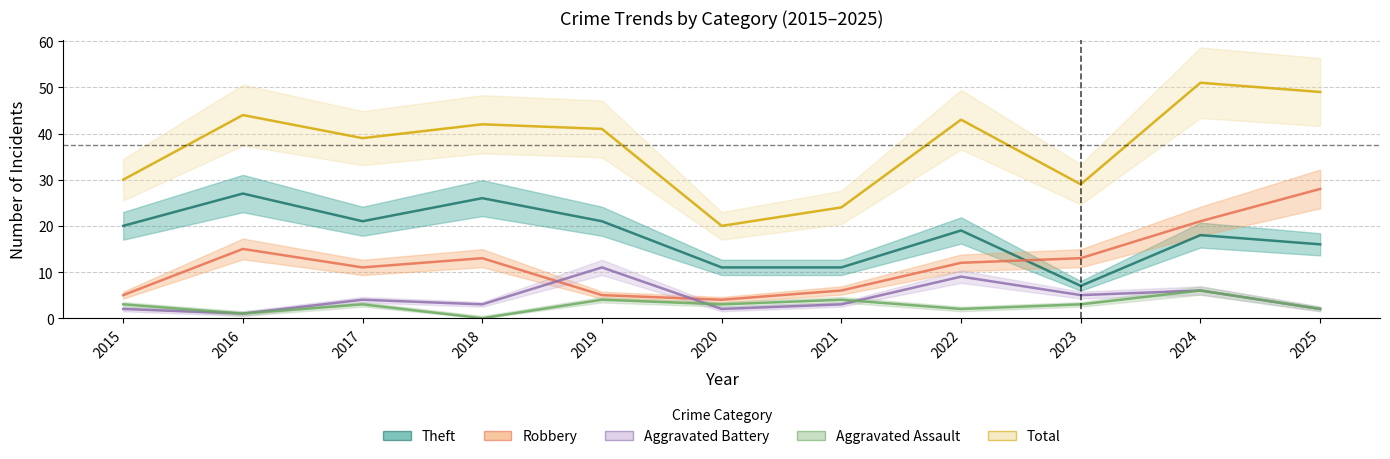

What is the difference between the second highest and second lowest values in the Aggravated Battery series?

7